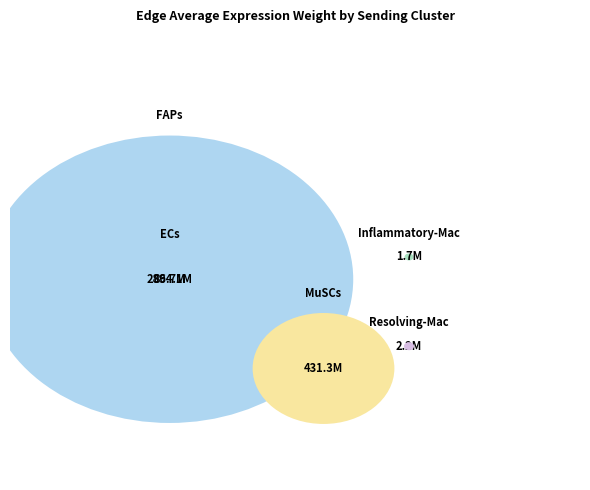

Count the number of slices in the pie.

5